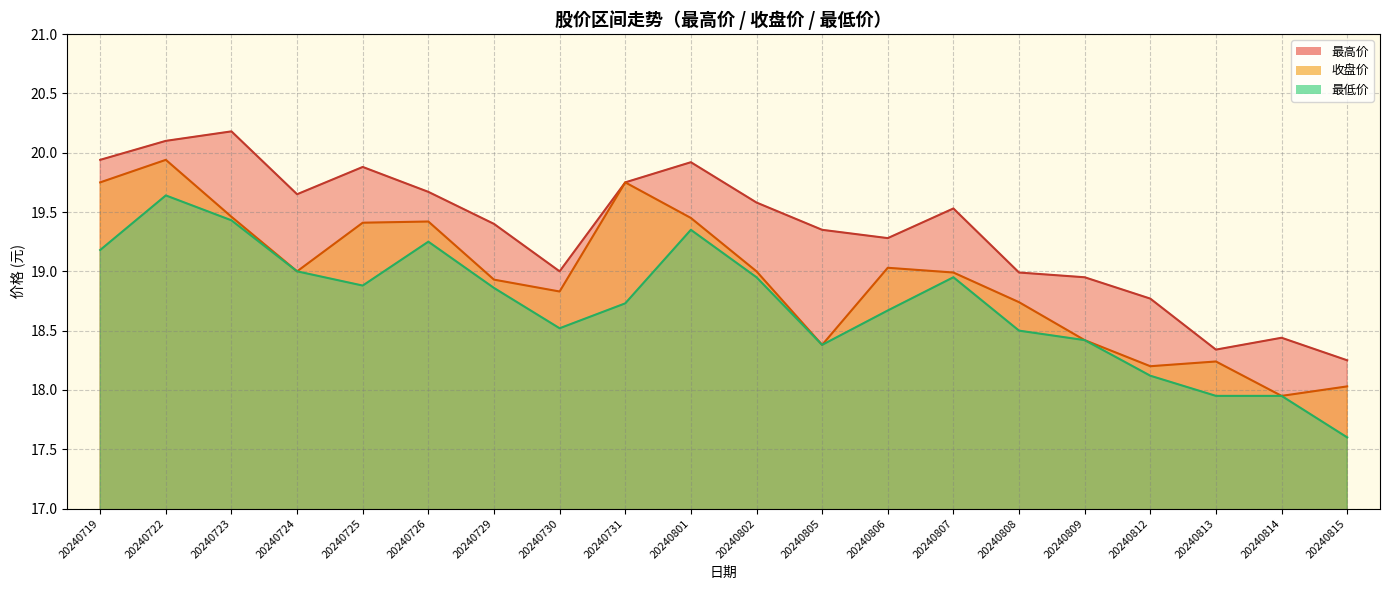

How many data points in 最高价 are above 19?

13